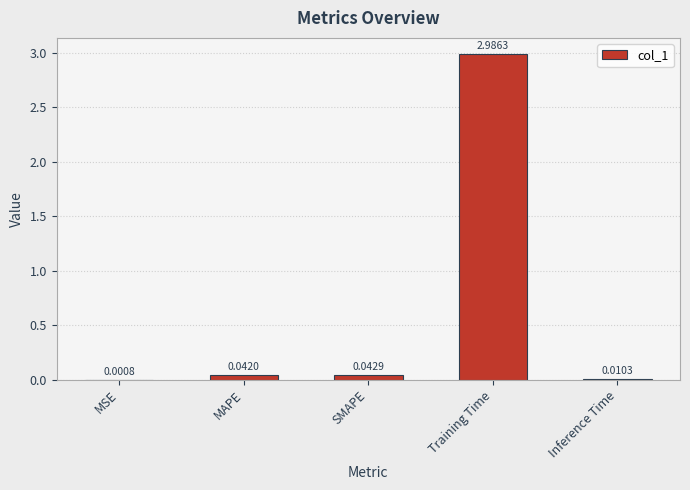

At which category does the chart reach its peak across all series?

Training Time